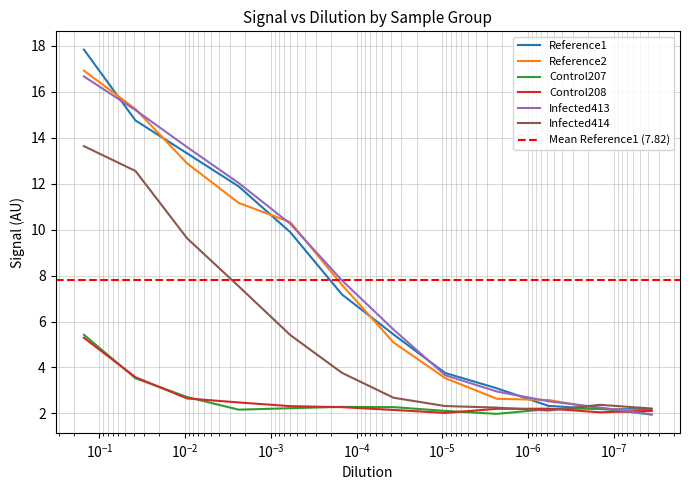

True or false: Reference1 has more than 0 interior local peaks.

False